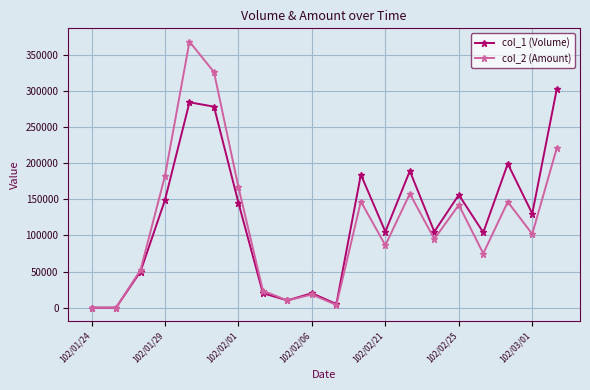

Which series has the largest range (max minus min)?

col_2 (Amount)